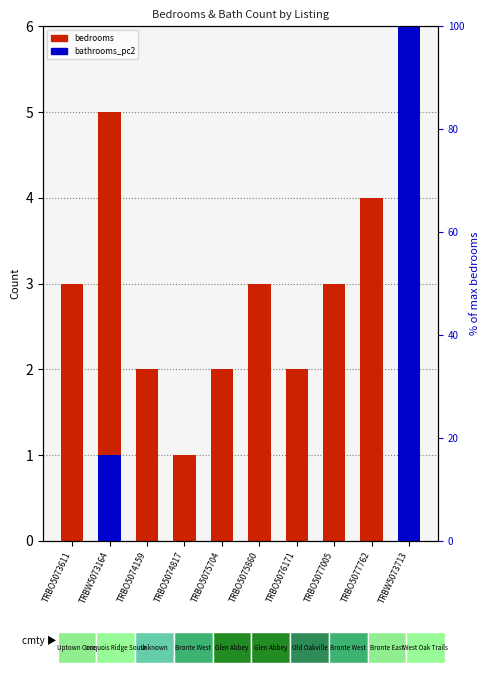

What position from the right is TRBO5077005?

3